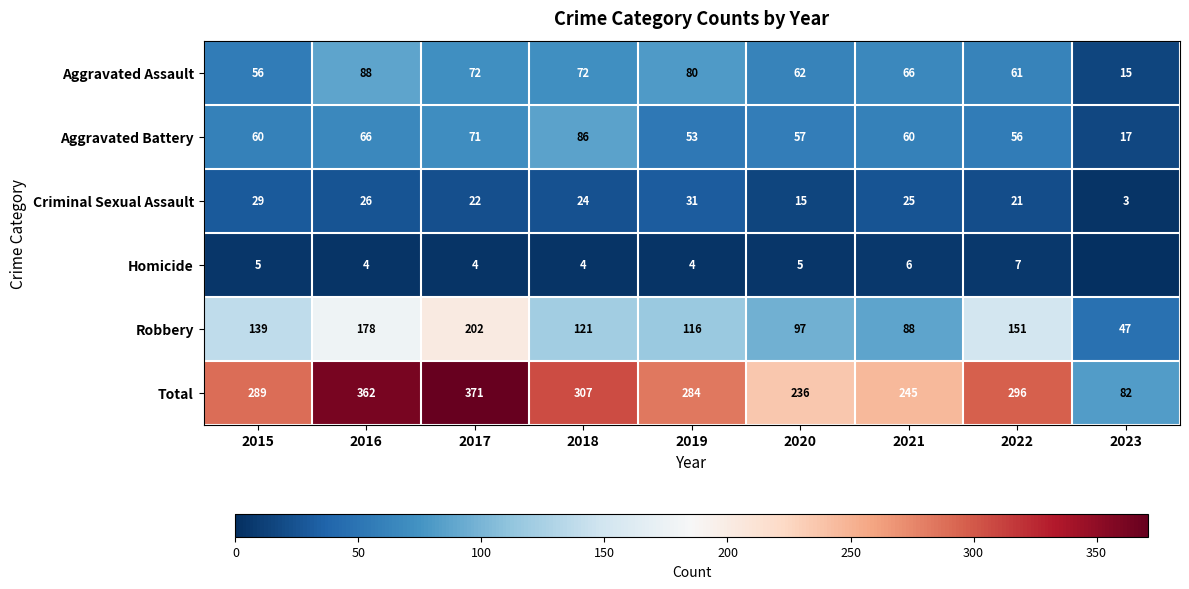

Is the value of Aggravated Assault at 2023 greater than the value of Aggravated Battery at 2022?

No